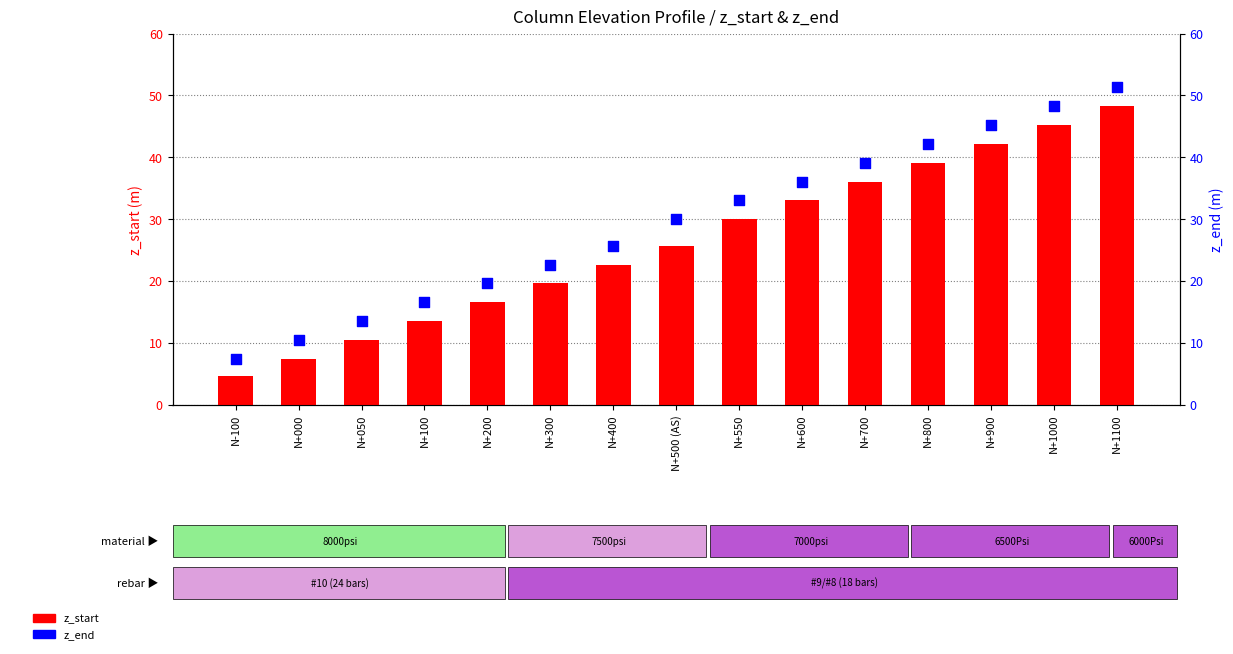

Which series contains the lowest Y value?

z_start